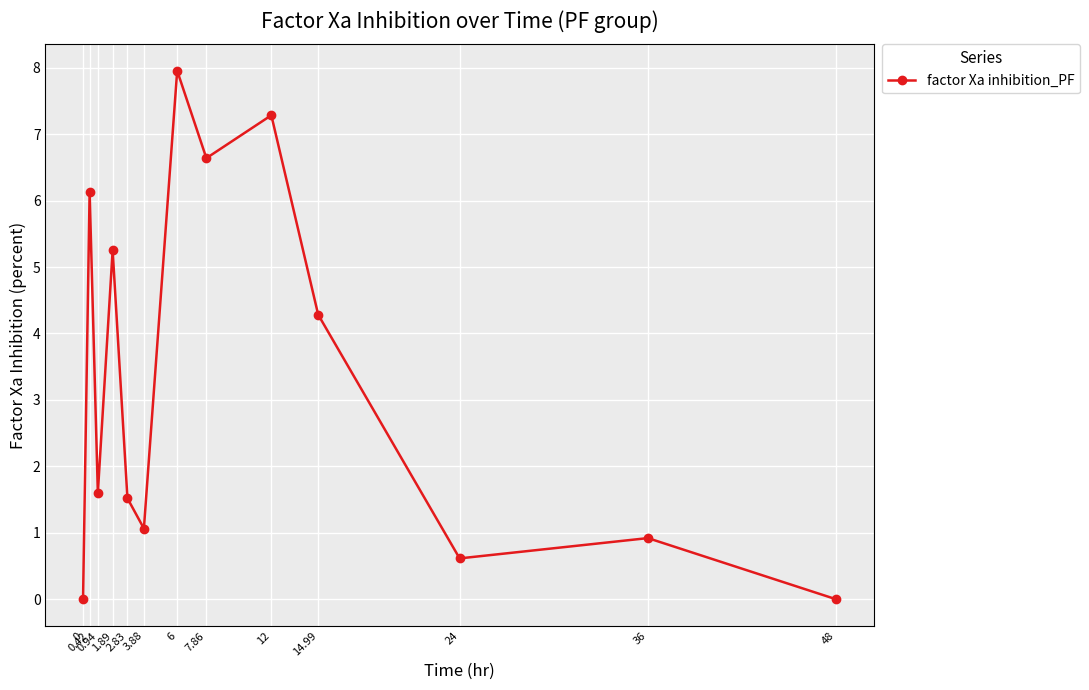

Reading left to right, extract all data points from this chart.

0=0.0	0.42=6.1	0.94=1.6	1.89=5.3	2.83=1.5	3.88=1.1	6=8.0	7.86=6.6	12=7.3	14.99=4.3	24=0.6	36=0.9	48=0.0